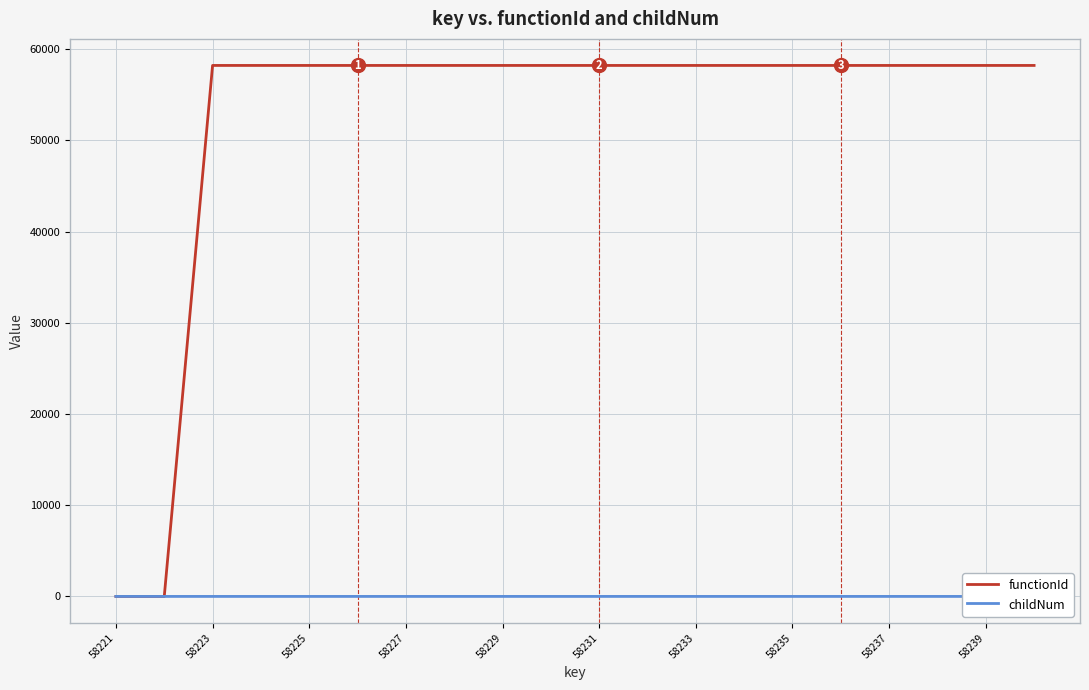

At 58239, list the series in order from largest to smallest.

functionId, childNum